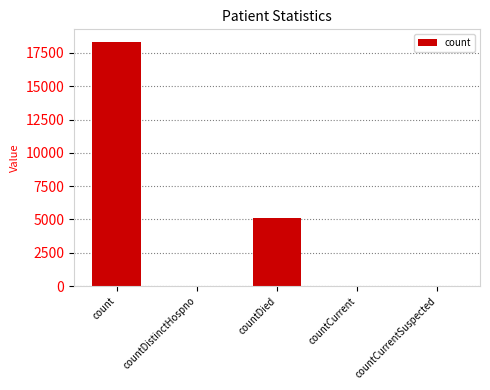

At which category does the chart reach its peak across all series?

count